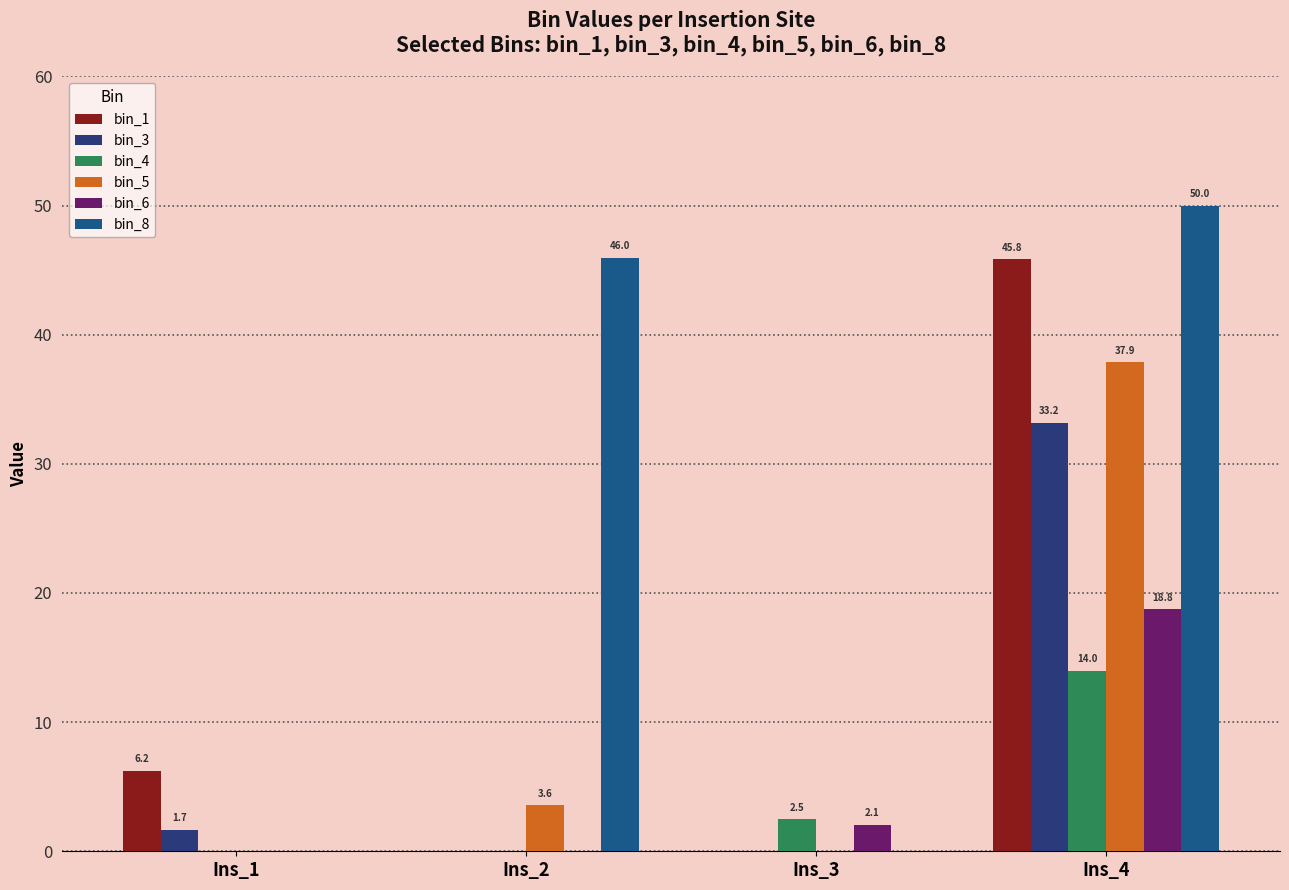

What is the highest value of the bin_3 series?

33.2